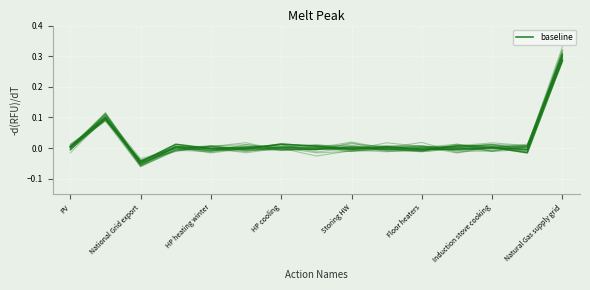

How many lines are shown in the chart?

1